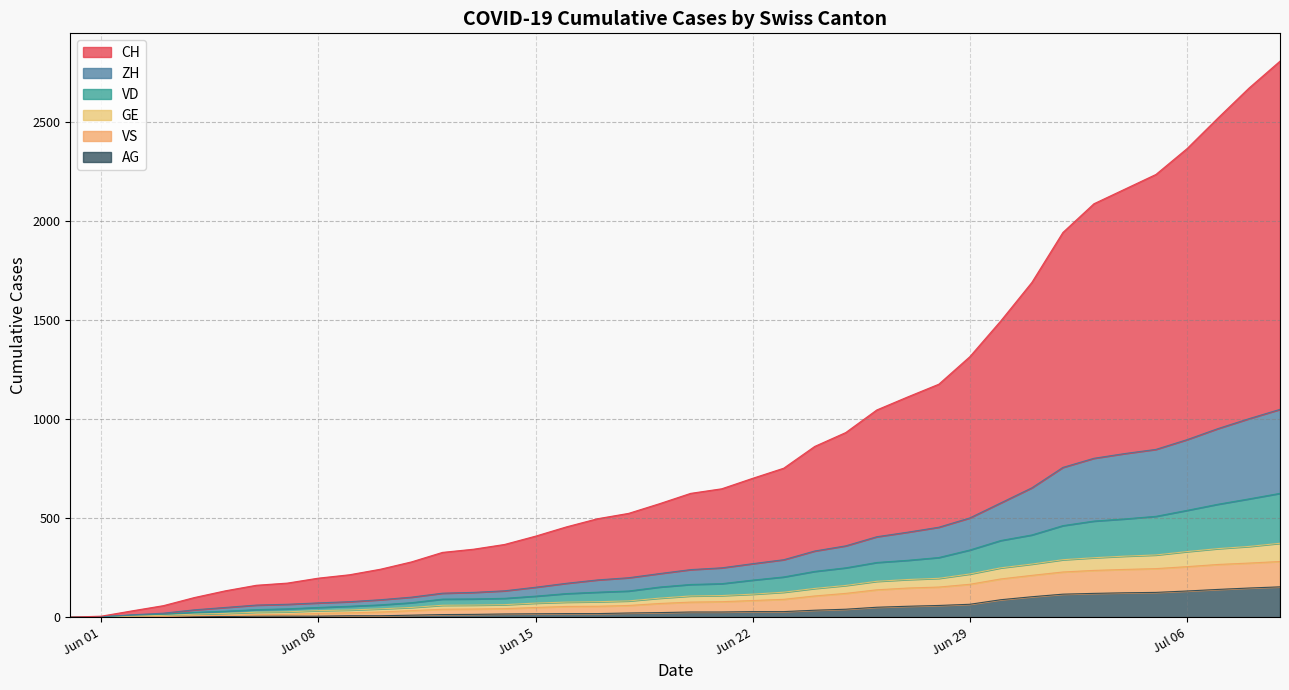

Is it true that GE equals 13 at 2020-06-07?

True